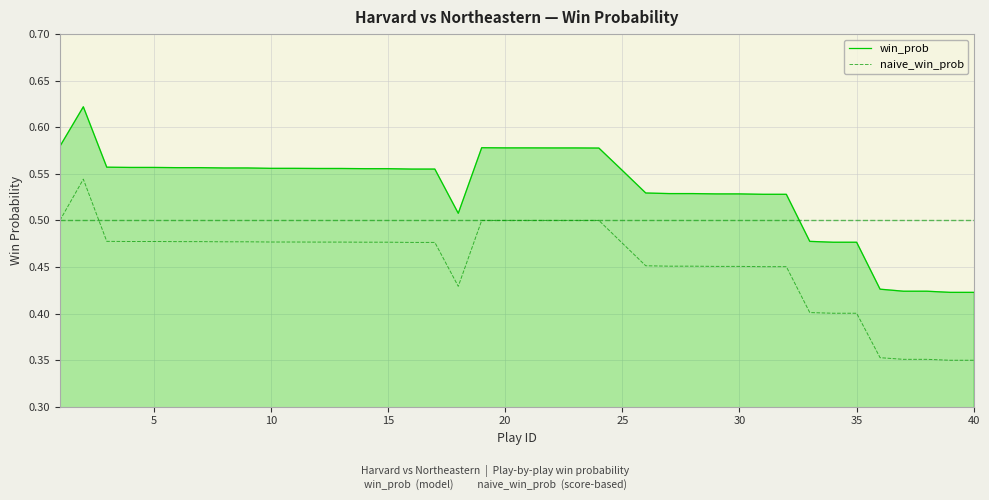

What is the difference between the maximum and second lowest values in the win_prob series?

0.2